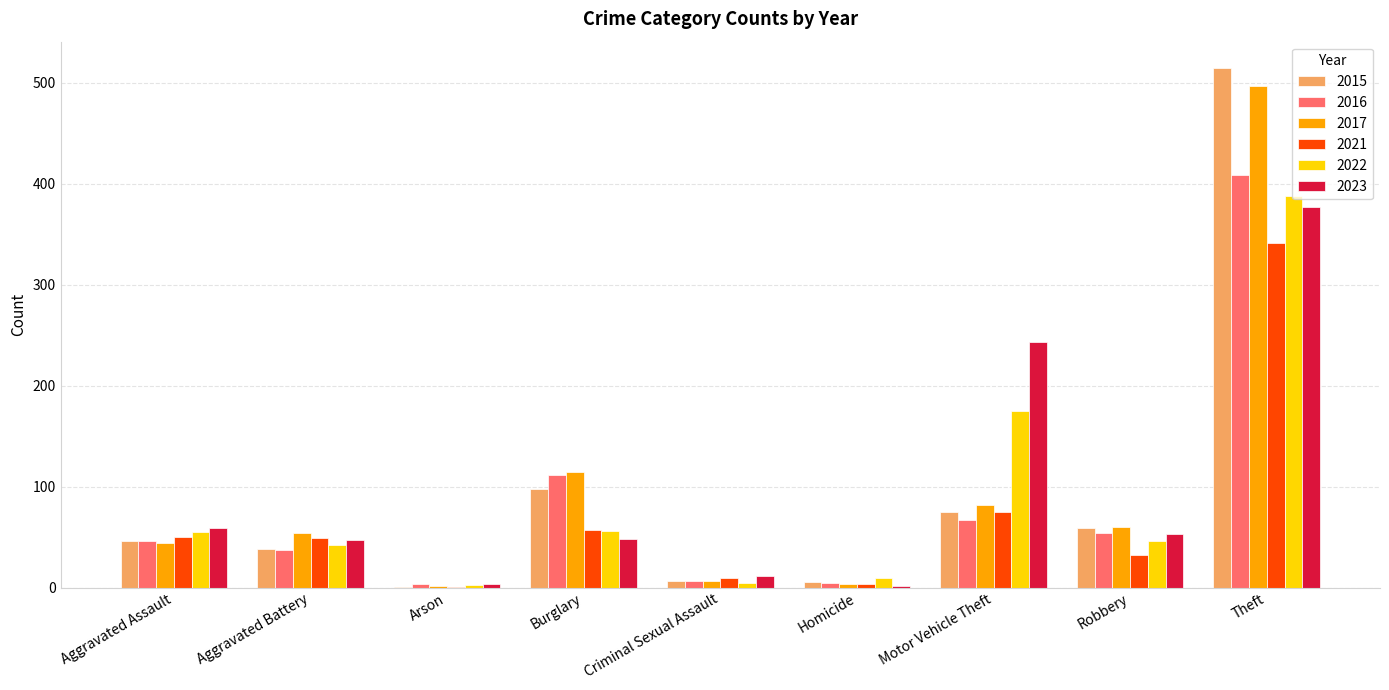

Are the bars grouped side by side (vs. stacked)?

Yes